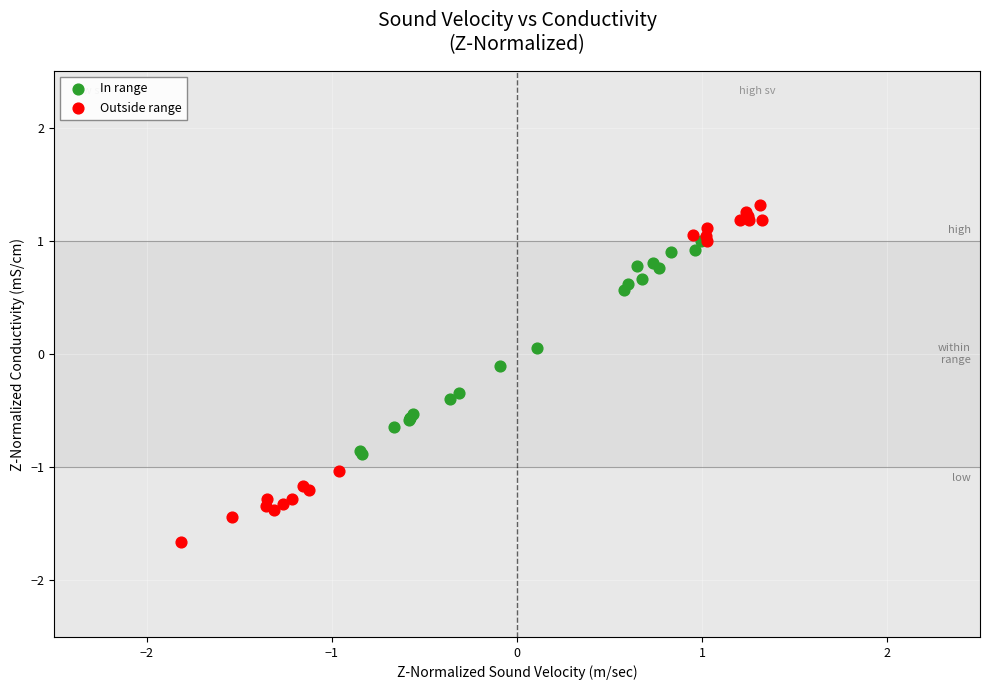

Which series reaches the minimum Y coordinate?

Outside range